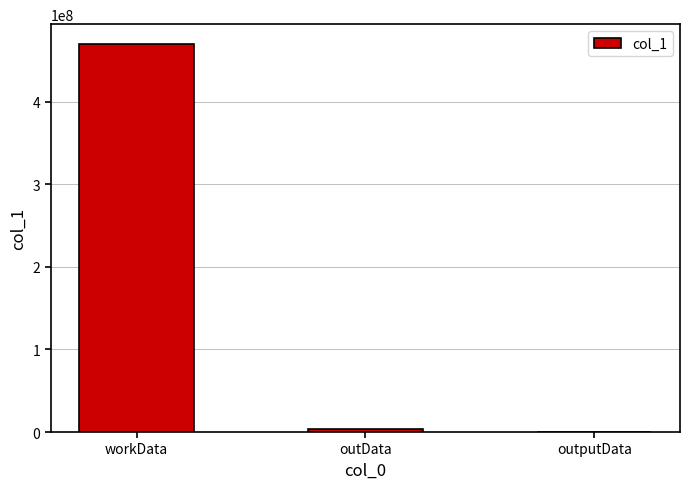

What is the sum of all values?

473437214